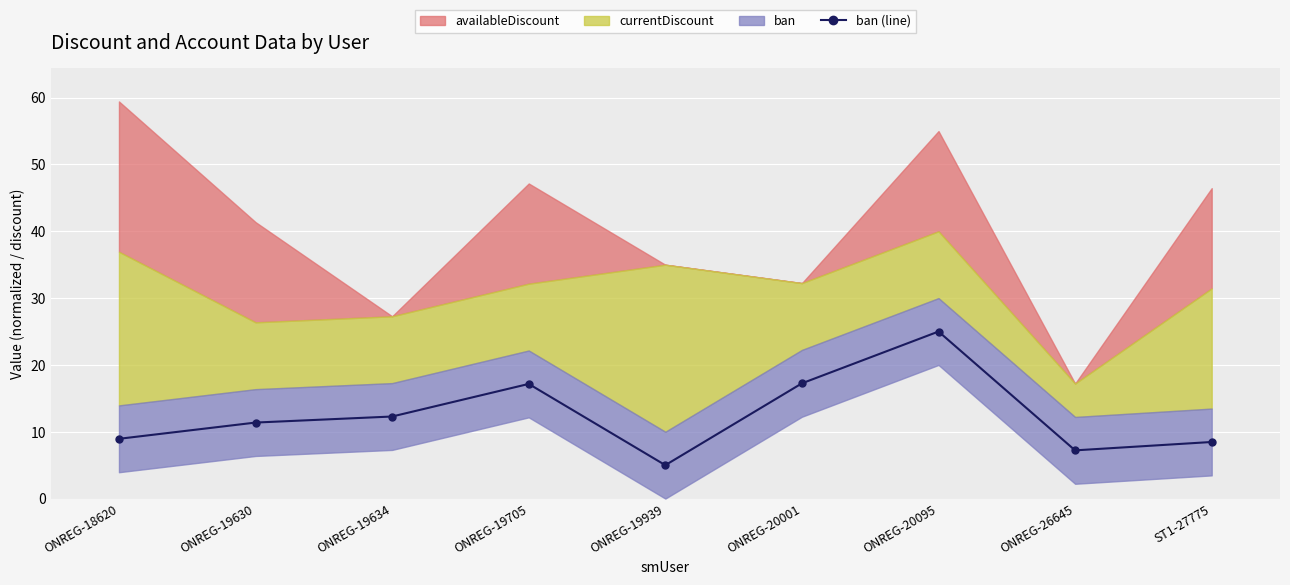

The chart shows a value of 25.0 at ONREG-20095. True or false?

True